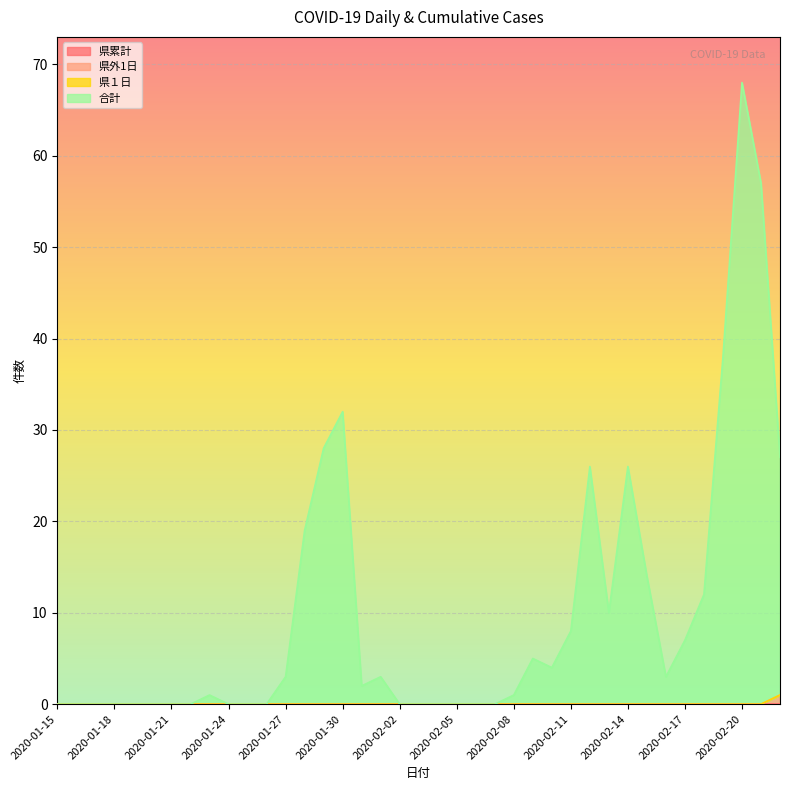

How many lines are shown in the chart?

4